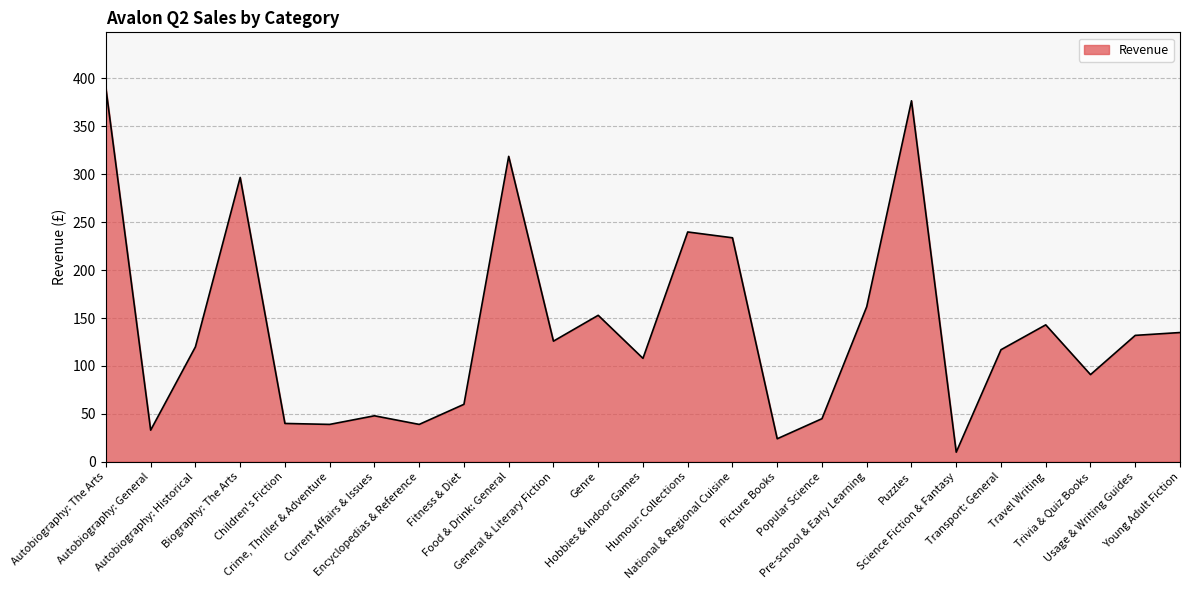

What is the smallest value displayed?

10.0